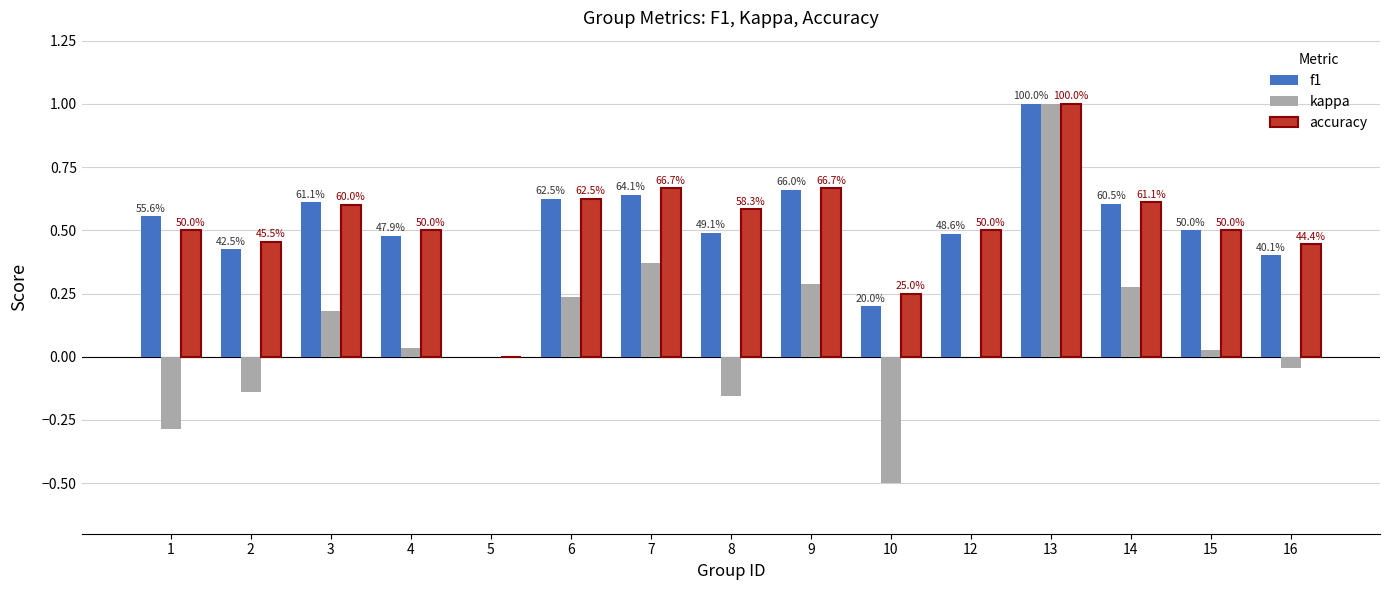

Are the bars horizontal?

No